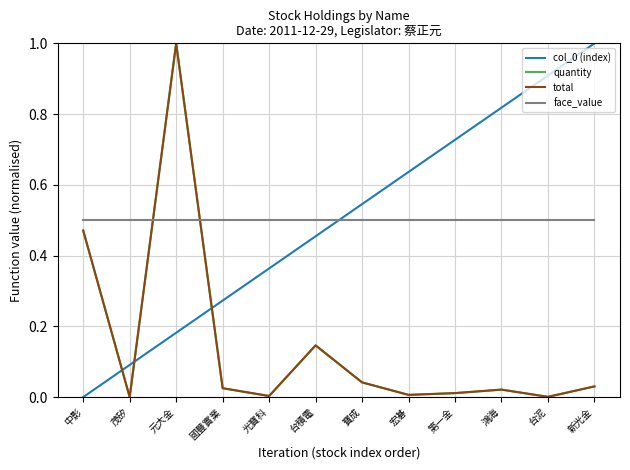

At which label is col_0 (index) closest to 0?

中影